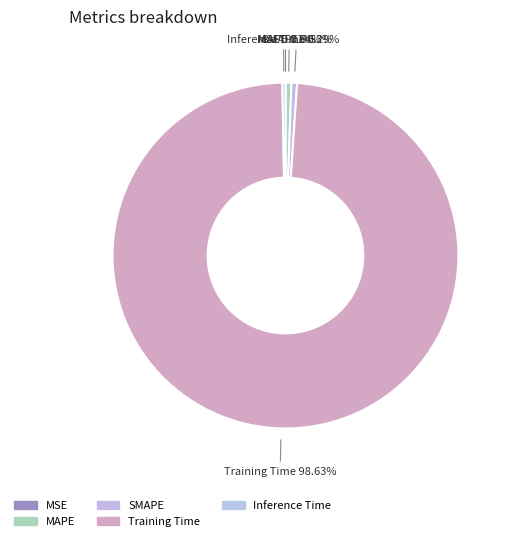

Count the number of slices in the pie.

5